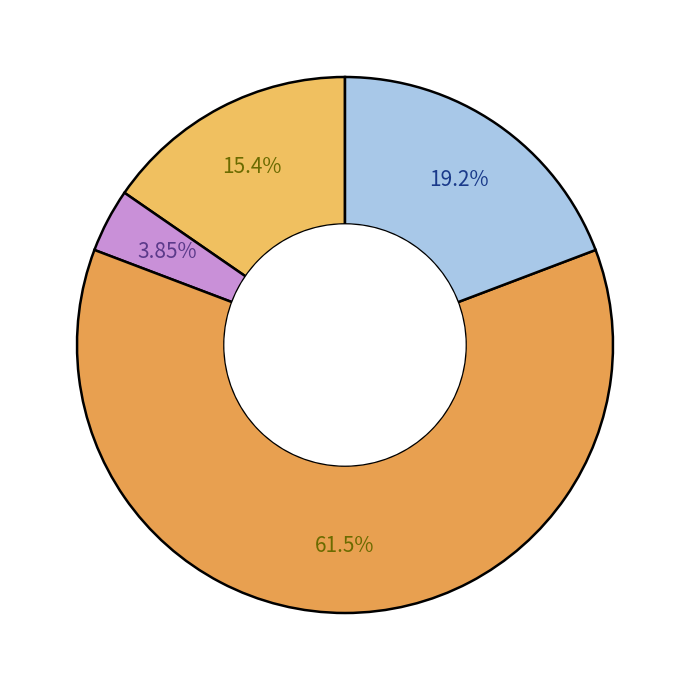

How many slices are in this pie chart?

4